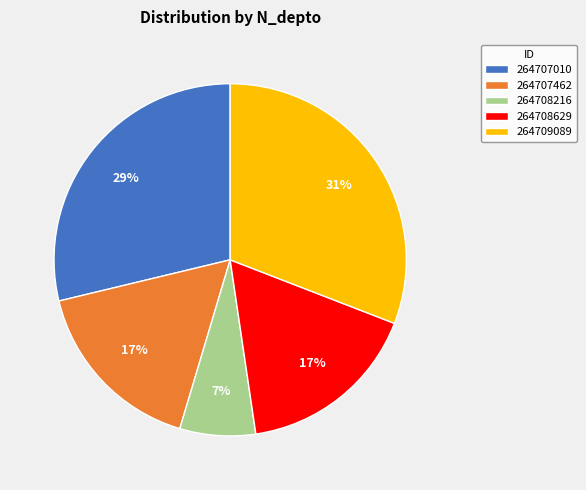

Is the sum of 264708629 and 264708216 greater than half?

No